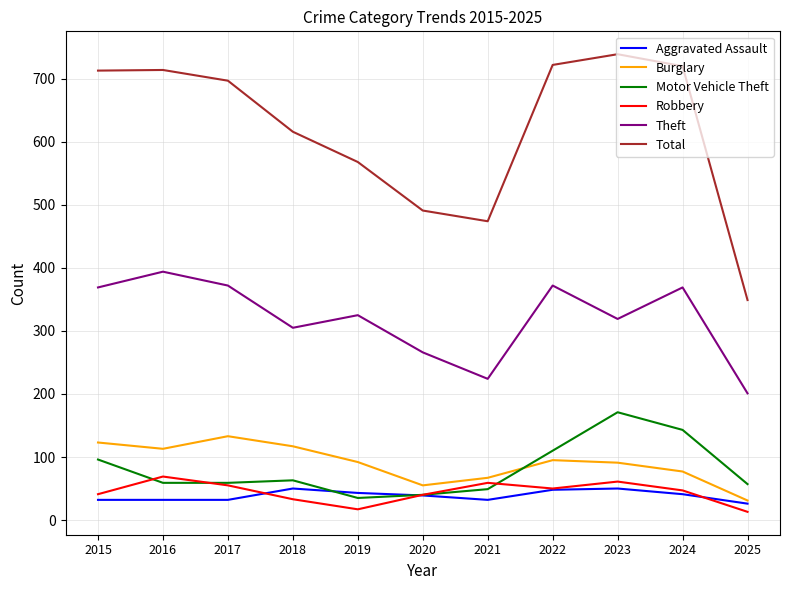

Between which two adjacent categories do Motor Vehicle Theft and Robbery first intersect?

2015 and 2016